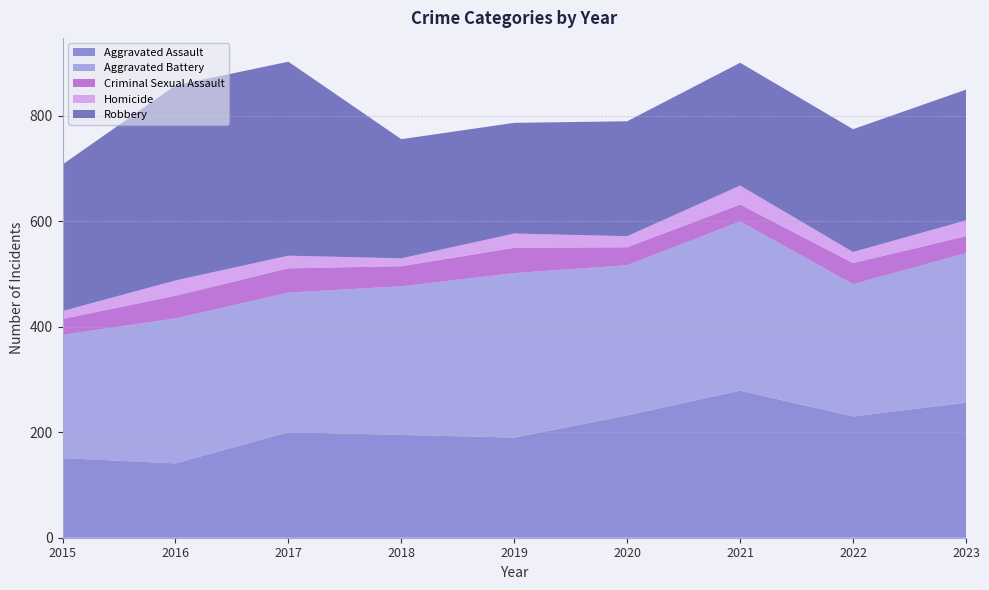

Reading right to left, extract all data points from this chart.

Aggravated Assault: 2023=256	2022=230	2021=279	2020=232	2019=190	2018=195	2017=200	2016=141	2015=151
Aggravated Battery: 2023=284	2022=251	2021=321	2020=285	2019=312	2018=282	2017=265	2016=275	2015=234
Criminal Sexual Assault: 2023=32	2022=40	2021=32	2020=34	2019=48	2018=38	2017=46	2016=43	2015=30
Homicide: 2023=30	2022=21	2021=36	2020=21	2019=27	2018=15	2017=24	2016=29	2015=15
Robbery: 2023=248	2022=233	2021=233	2020=218	2019=210	2018=226	2017=368	2016=370	2015=278